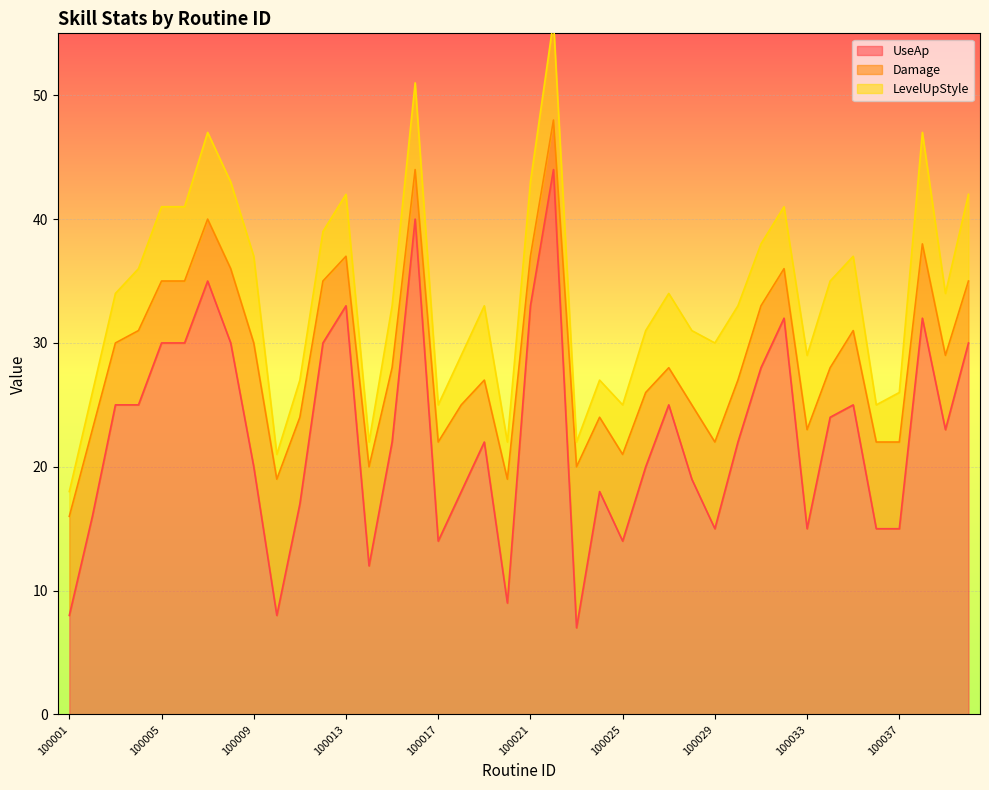

How many lines are shown in the chart?

3